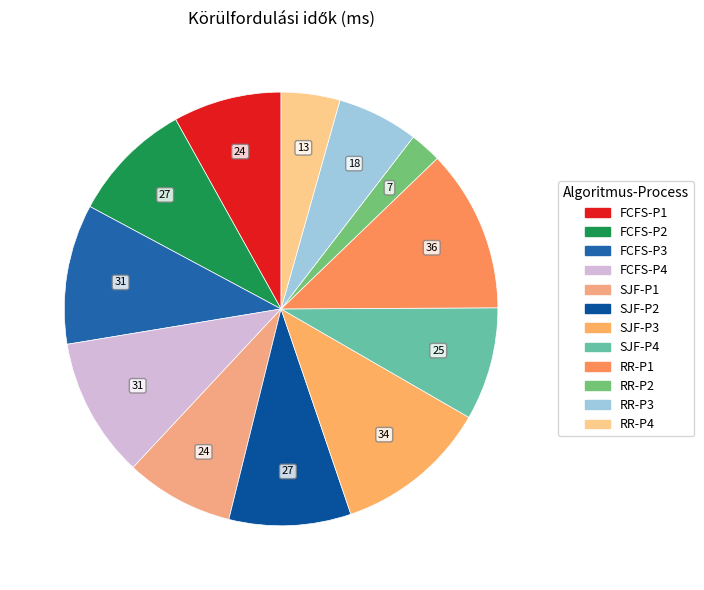

How much of the chart is everything except RR-P1?

87.9%